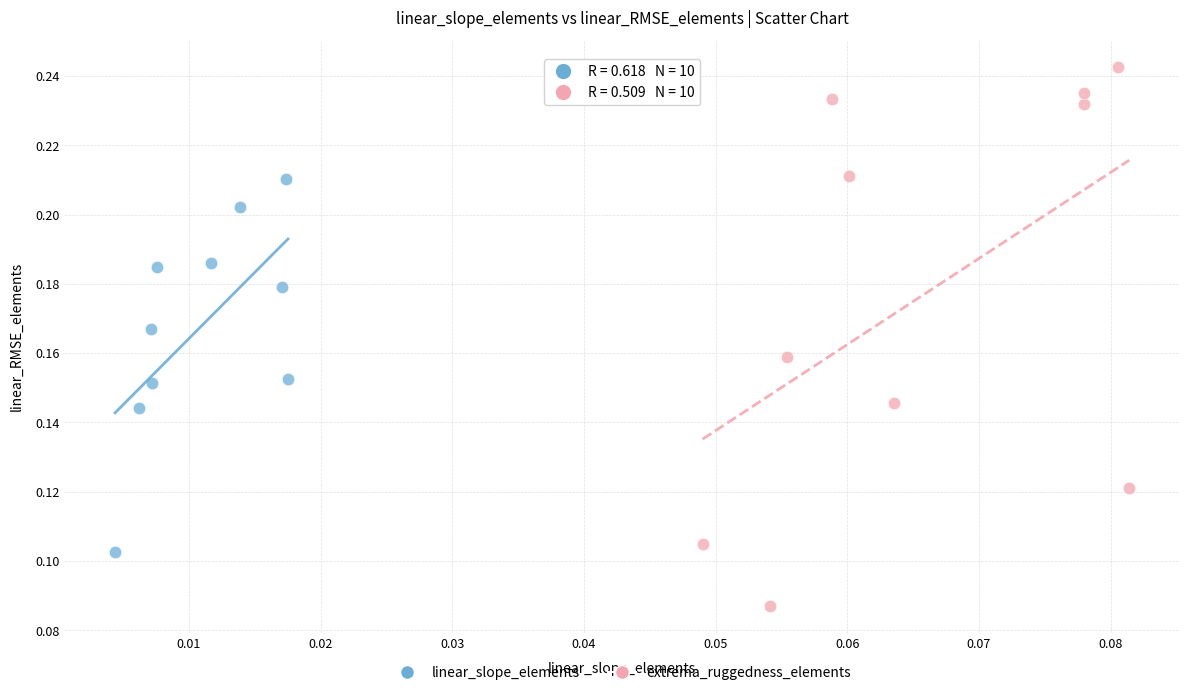

Which series reaches the minimum Y coordinate?

extrema_ruggedness_elements